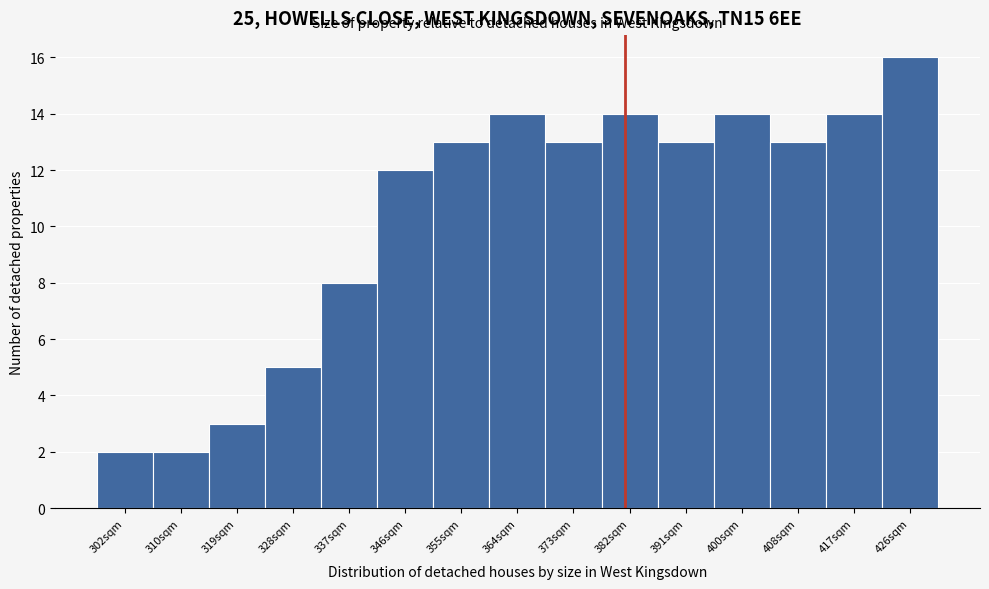

What is the height of the bar covering 297 to 306 on the x-axis? Neither the bar edges nor the heights are printed on the chart, so give them approximately, as read against the axes.

2